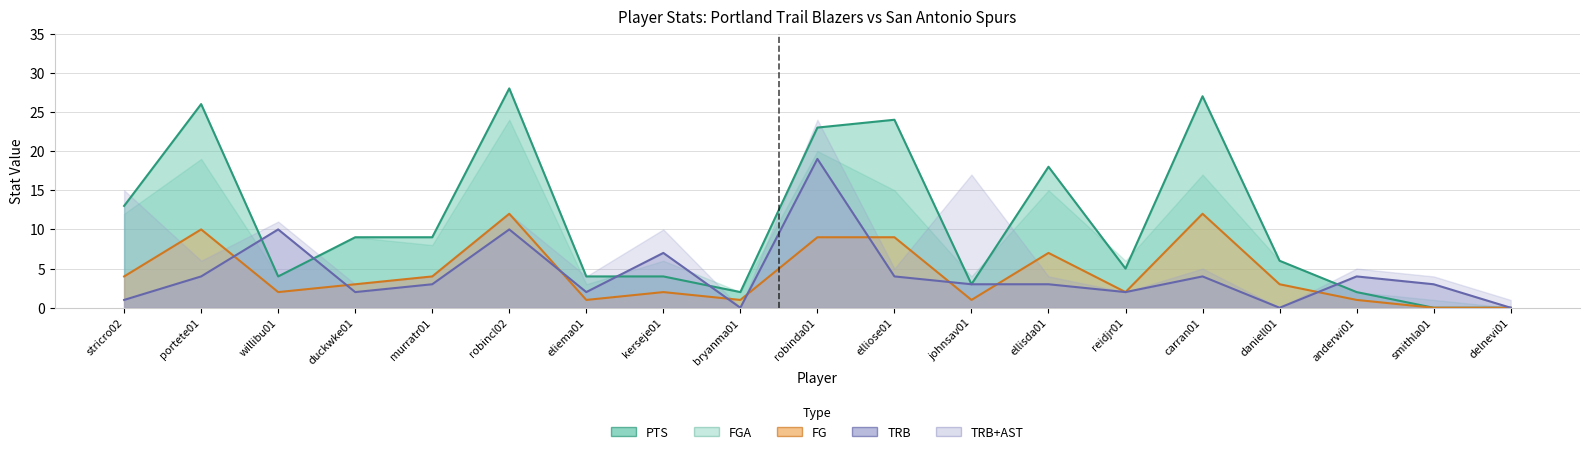

What is the difference between the second highest and second lowest values in the TRB series?

10